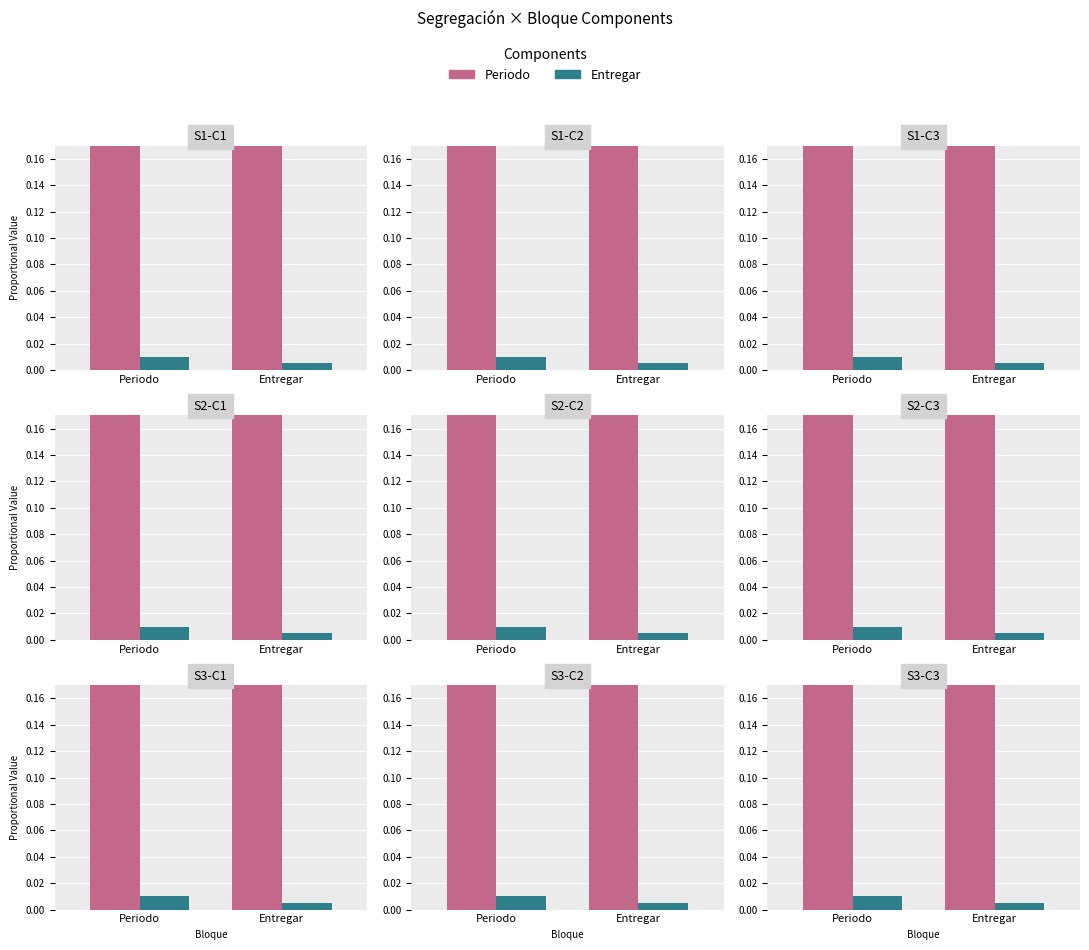

Reading left to right, extract all data points from this chart.

Periodo: Periodo=0.5	Entregar=0.5
Entregar: Periodo=0.0	Entregar=0.0